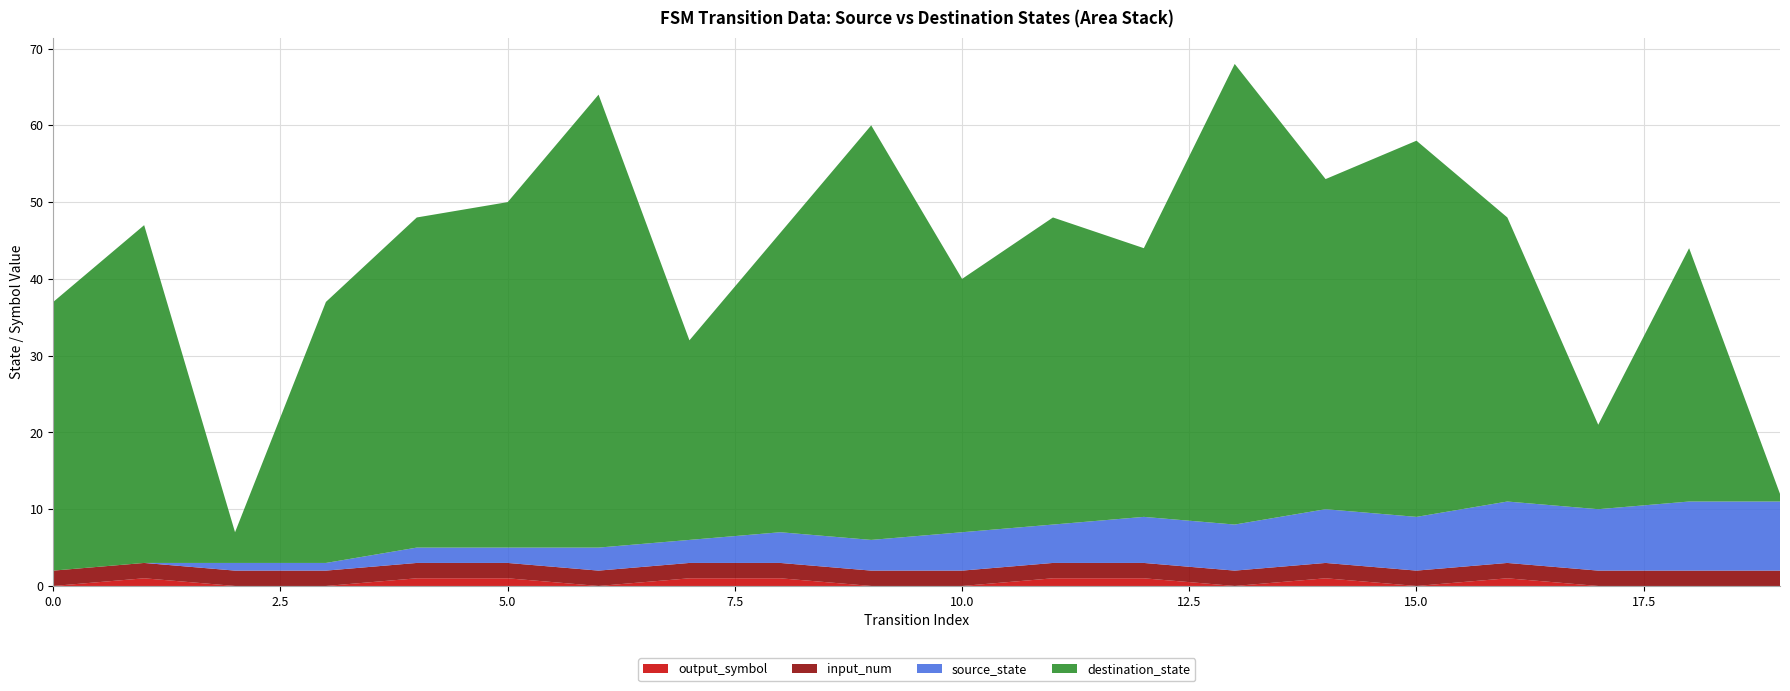

Reading left to right, list all the values displayed in this chart.

source_state: 0	0	1	1	2	2	3	3	4	4	5	5	6	6	7	7	8	8	9	9
destination_state: 35	44	4	34	43	45	59	26	39	54	33	40	35	60	43	49	37	11	33	1
input_num: 2	2	2	2	2	2	2	2	2	2	2	2	2	2	2	2	2	2	2	2
output_symbol: 0	1	0	0	1	1	0	1	1	0	0	1	1	0	1	0	1	0	0	0